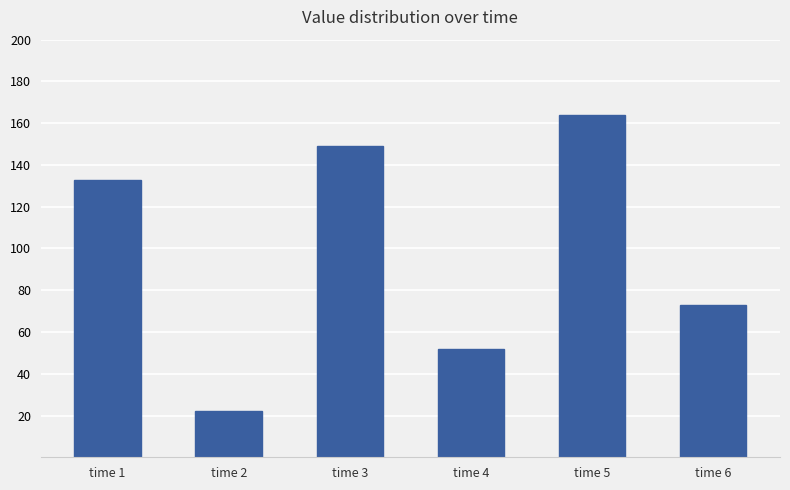

Are the bars horizontal?

No